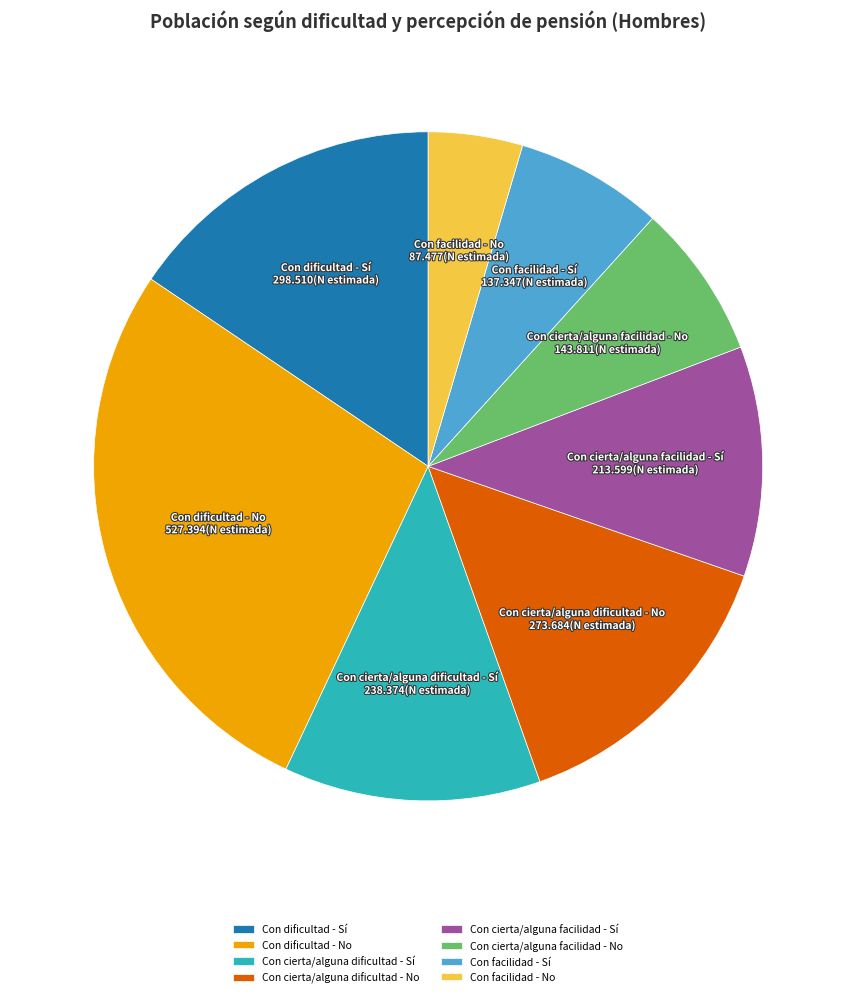

The Con cierta/alguna facilidad - Sí slice represents 4% of the pie. True or false?

False